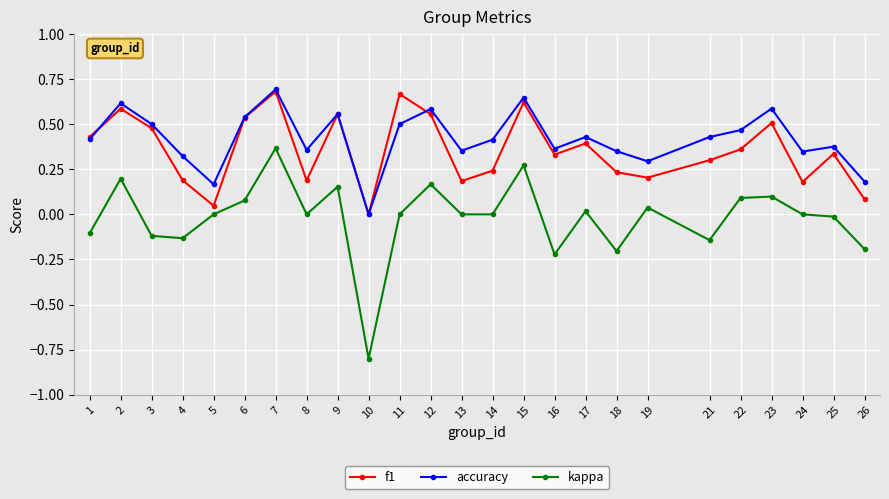

True or false: kappa has more than 1 interior local peaks.

True